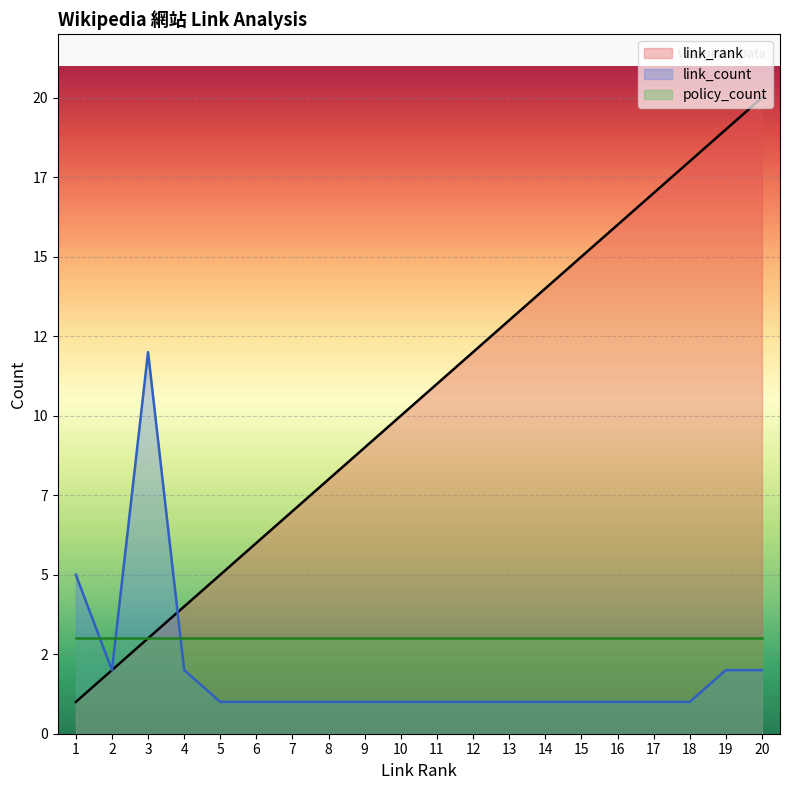

Where does the link_rank series first go above 11?

12